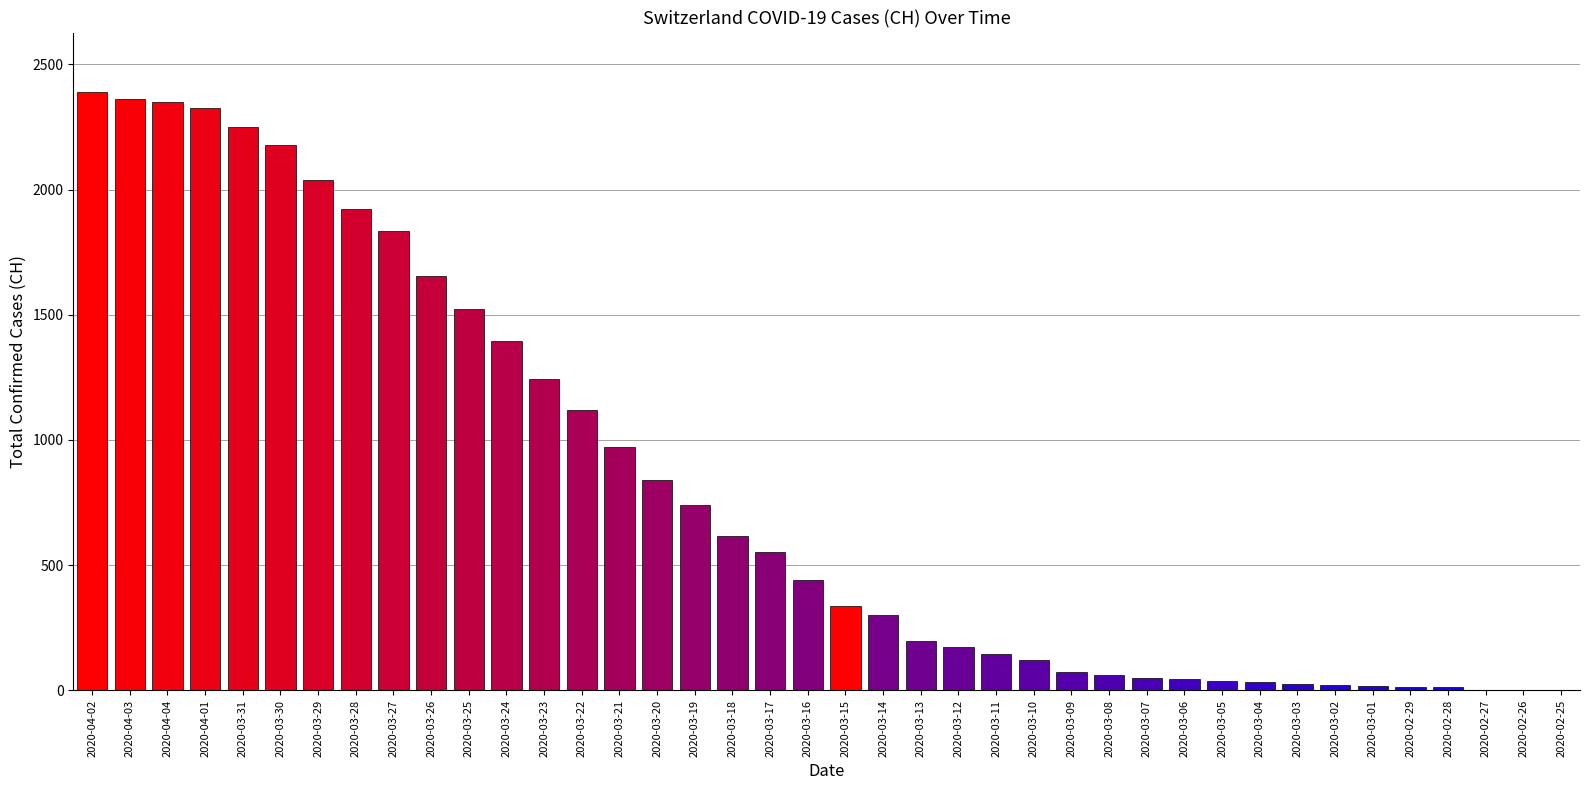

True or false: the data shows 56 at 2020-03-12.

False